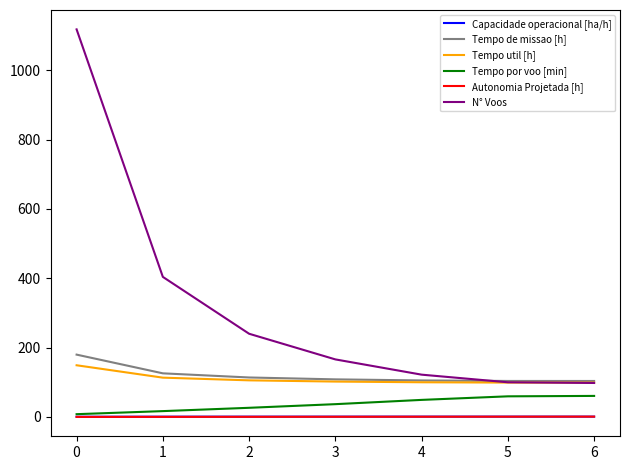

Does the chart display data point markers on the line(s)?

No